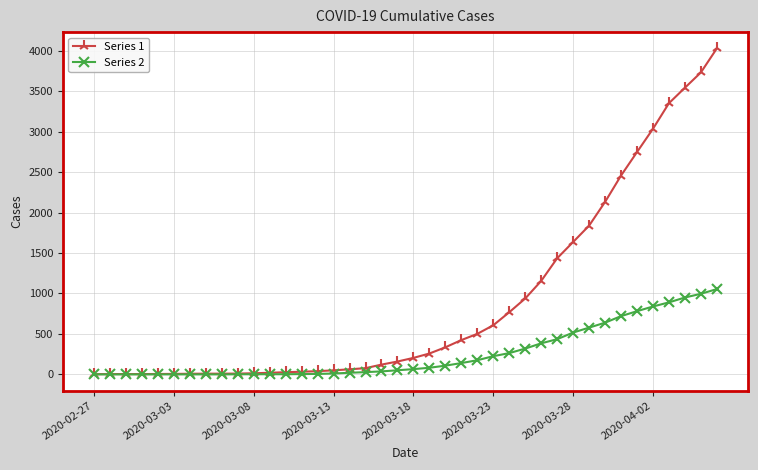

What are all the series names shown in the legend?

Series 1, Series 2